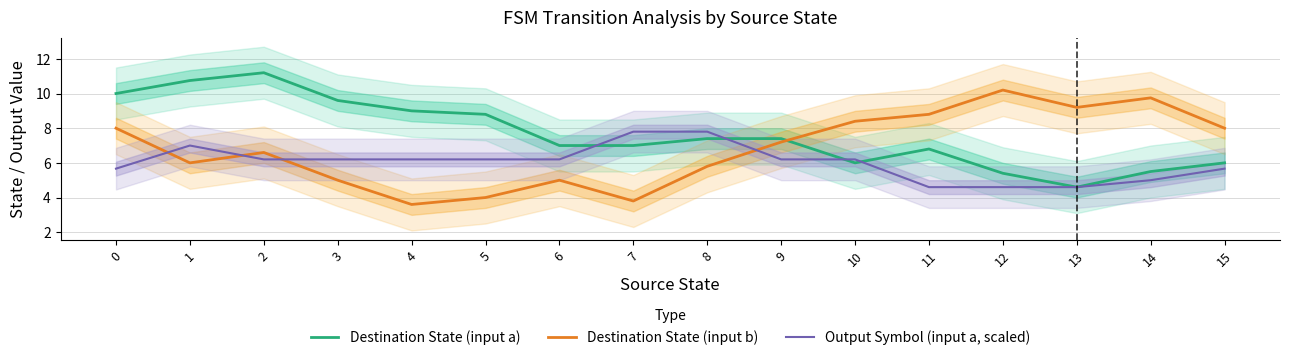

Reading left to right, extract all data points from this chart.

Destination State (input a): 10.0	10.8	11.2	9.6	9.0	8.8	7.0	7.0	7.4	7.4	6.0	6.8	5.4	4.6	5.5	6.0
Destination State (input b): 8.0	6.0	6.6	5.0	3.6	4.0	5.0	3.8	5.8	7.2	8.4	8.8	10.2	9.2	9.8	8.0
Output Symbol (input a, scaled): 5.7	7.0	6.2	6.2	6.2	6.2	6.2	7.8	7.8	6.2	6.2	4.6	4.6	4.6	5.0	5.7